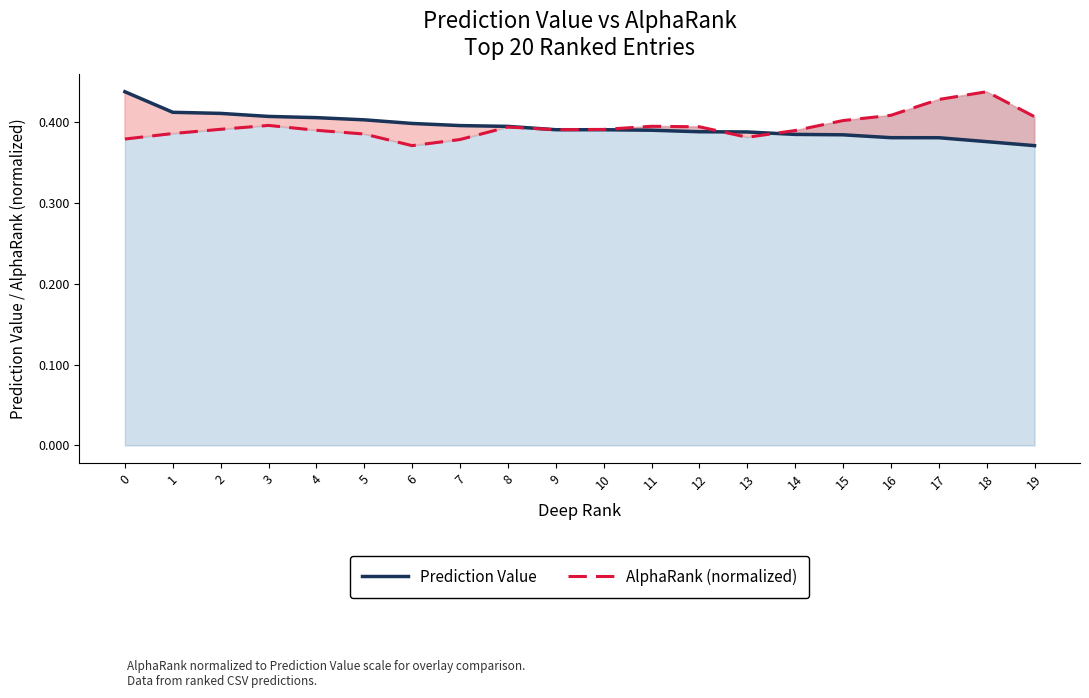

List the series in order of their peak value, lowest first.

Prediction Value, AlphaRank (normalized)